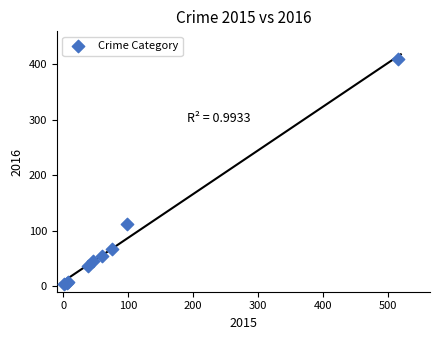

What Y value in the scatter plot is closest to 206?

112